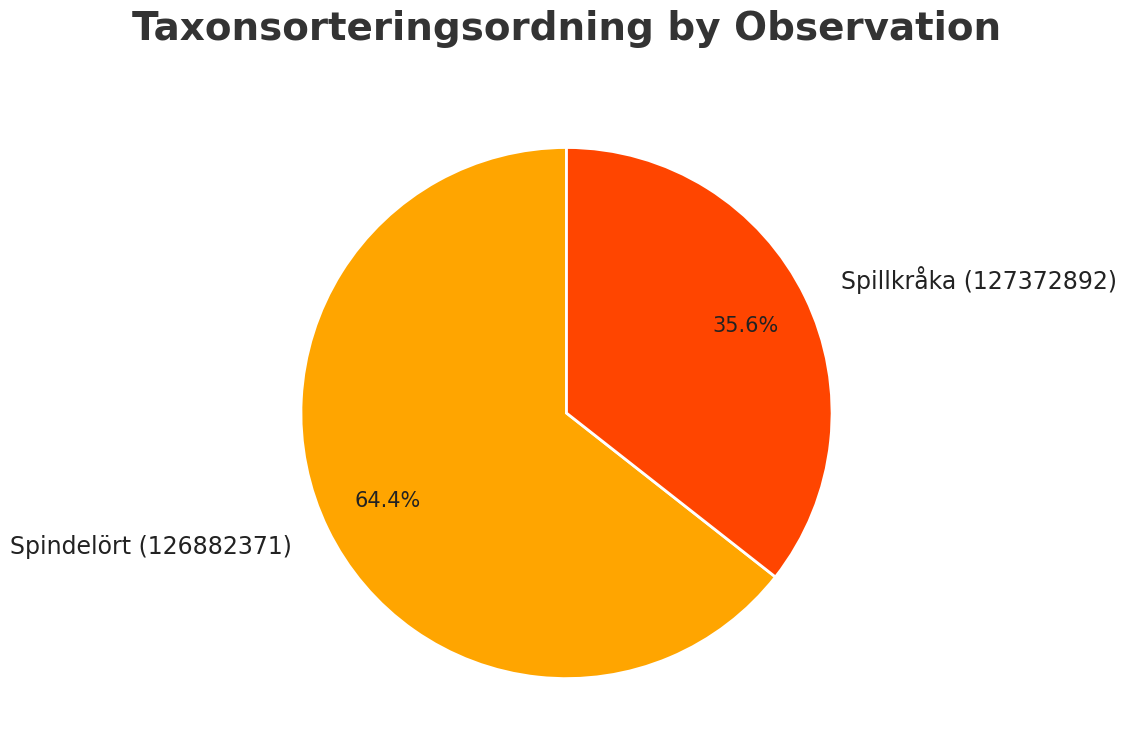

The Spillkråka (127372892) slice represents 50% of the pie. True or false?

False